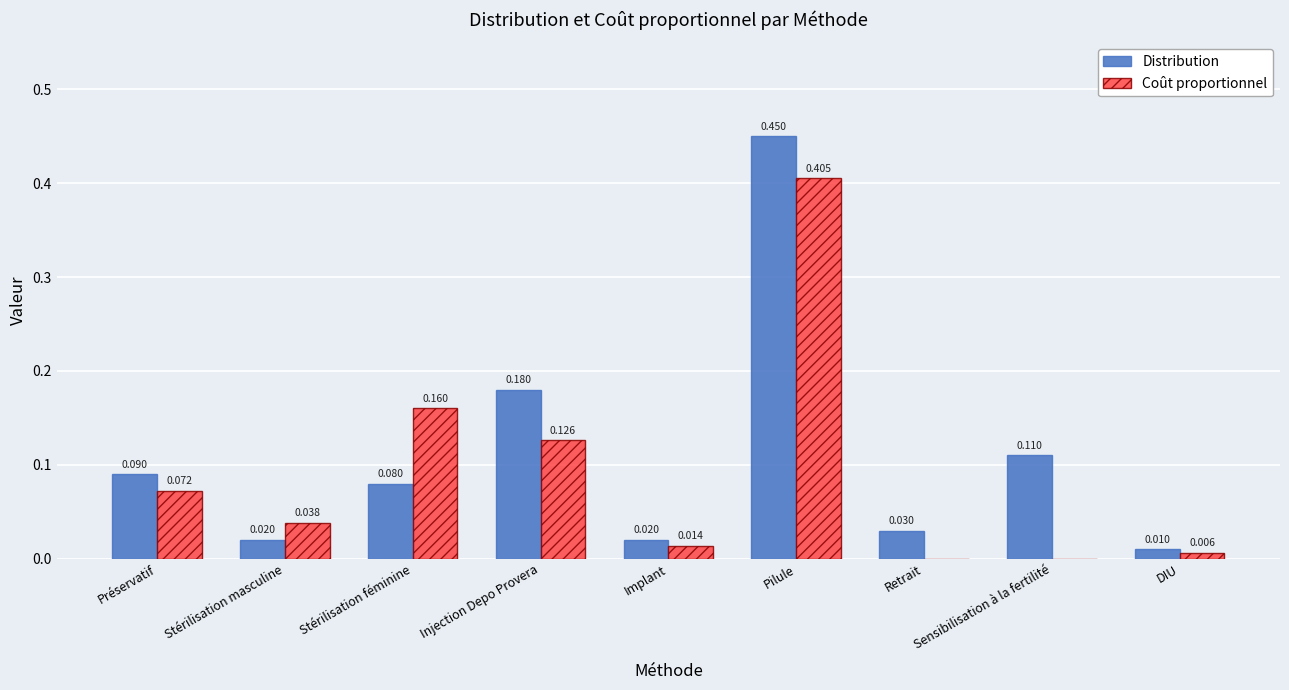

Where is Distribution nearest to the value 0?

DIU